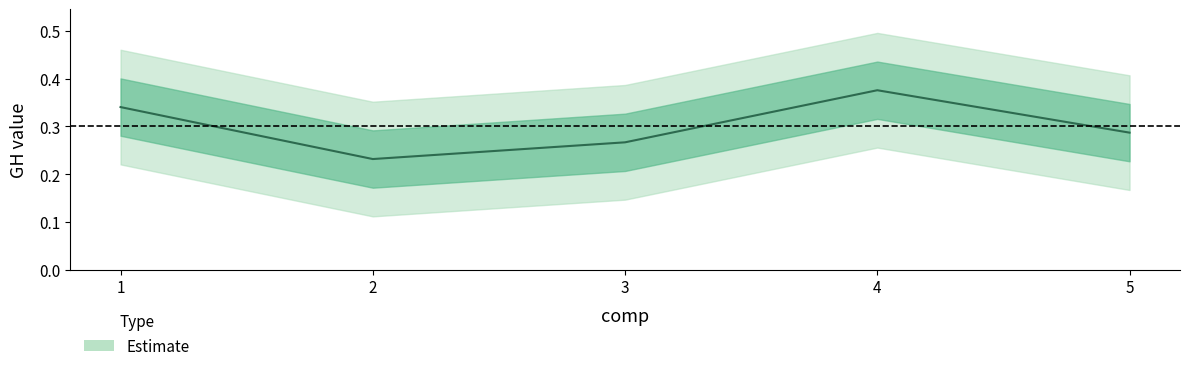

What is the value of the 2nd point from the left?

0.2